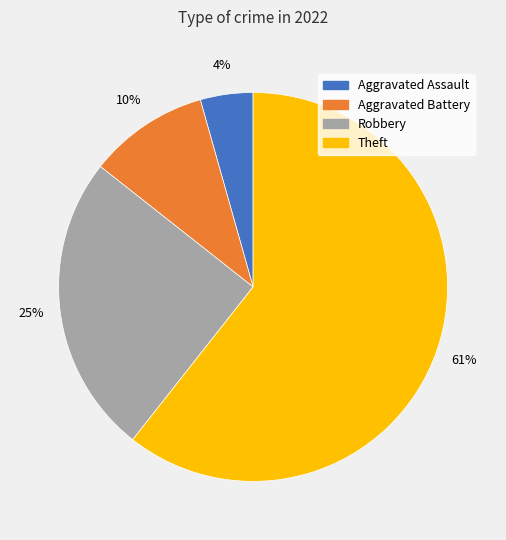

Which slice represents more than half of the pie?

Theft